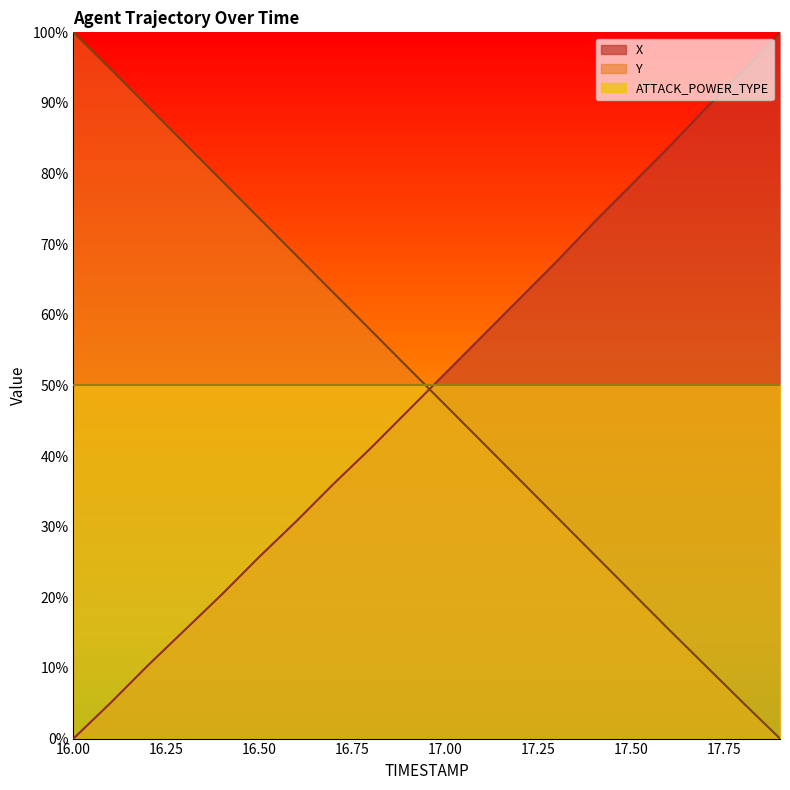

What is the spread (max minus min) of values at 17.6?

68.2